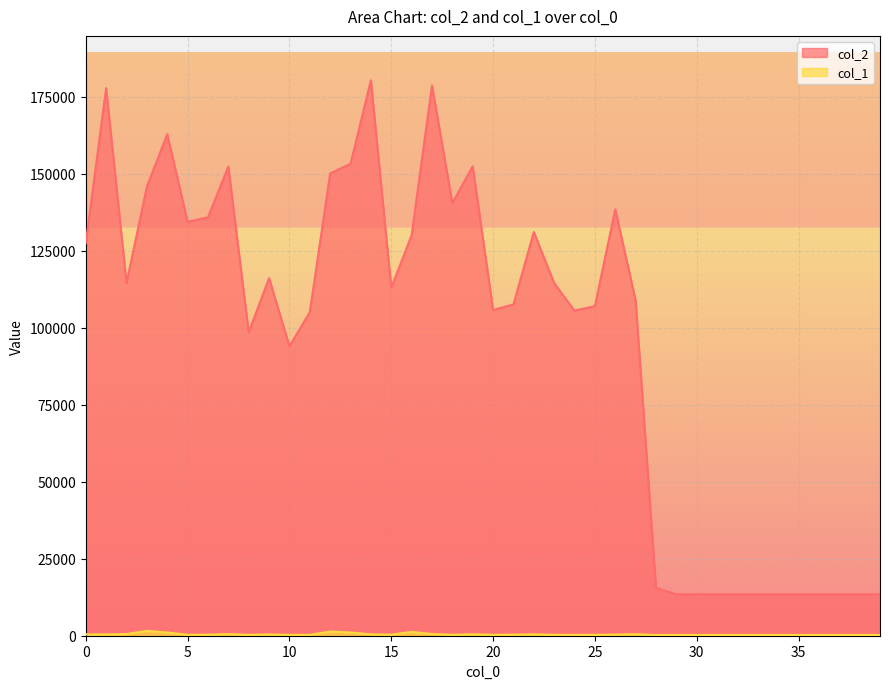

Which series has the largest total across all categories?

col_2